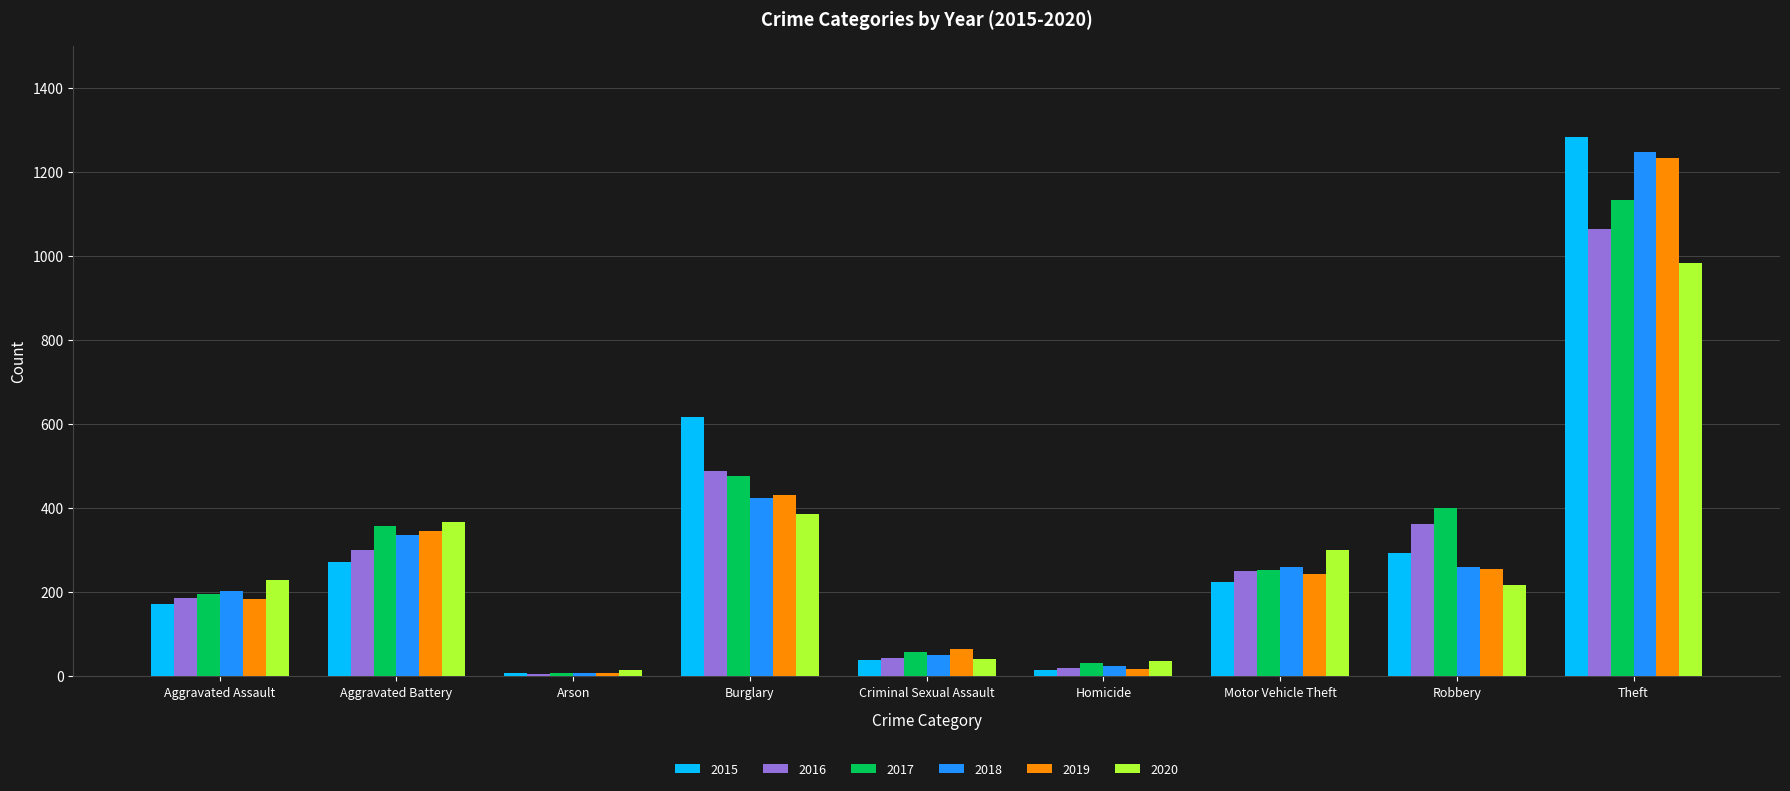

How many values in the 2017 series are below 253?

4